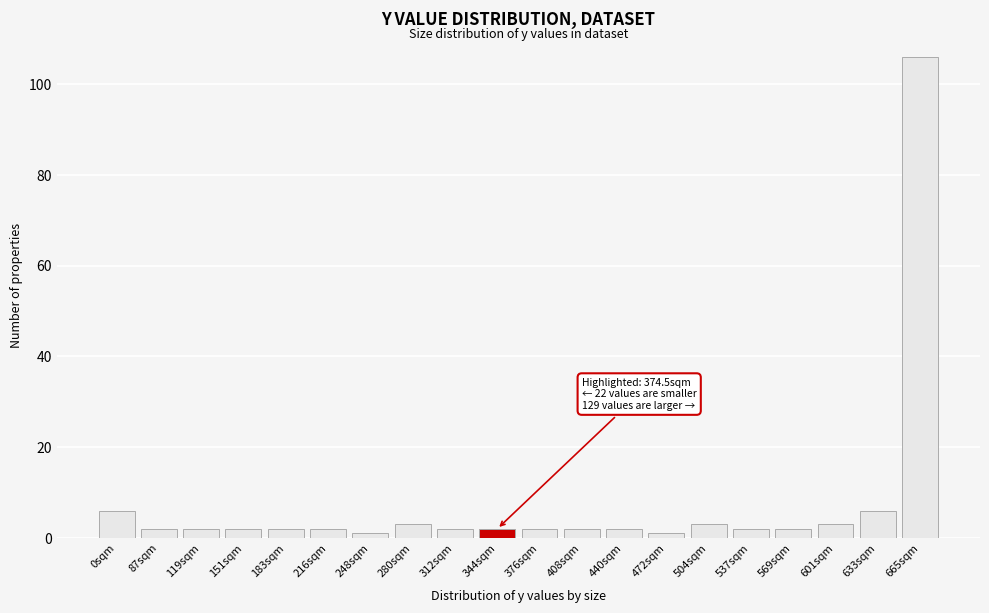

Reading left to right, extract all data points from this chart.

0sqm=6	87sqm=2	119sqm=2	151sqm=2	183sqm=2	216sqm=2	248sqm=1	280sqm=3	312sqm=2	344sqm=2	376sqm=2	408sqm=2	440sqm=2	472sqm=1	504sqm=3	537sqm=2	569sqm=2	601sqm=3	633sqm=6	665sqm=106